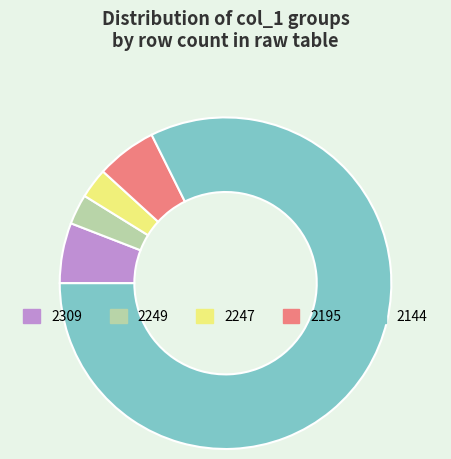

What is the ratio of the value at 2249 to the value at 2195?

0.5